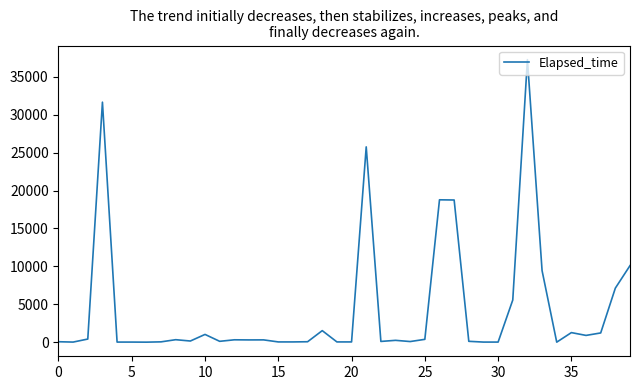

What is the greatest value displayed?

37280